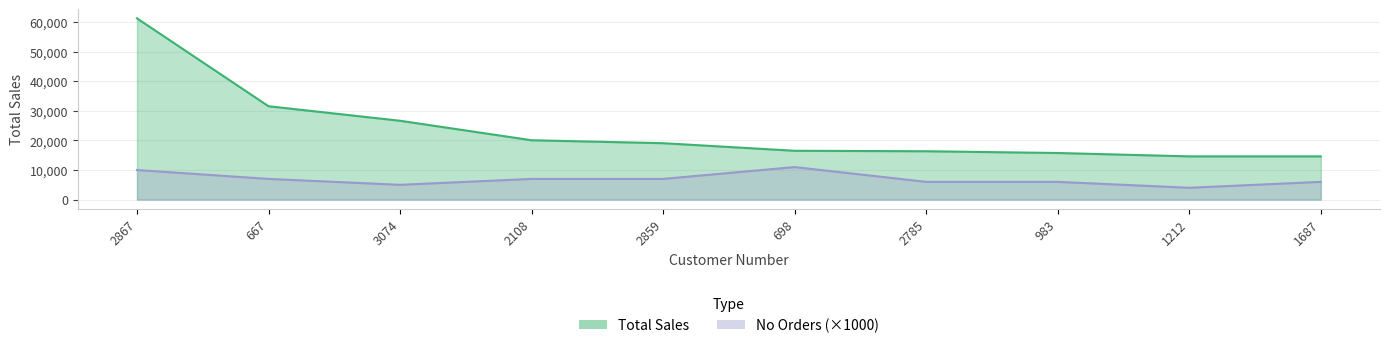

What is the value of the No Orders point at the 4th from the left?

7000.0